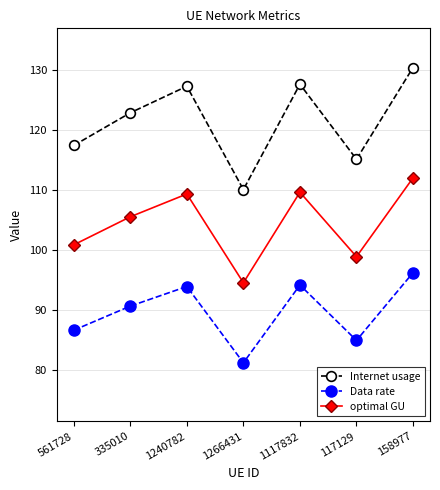

What is the average value of the optimal GU series?

104.4